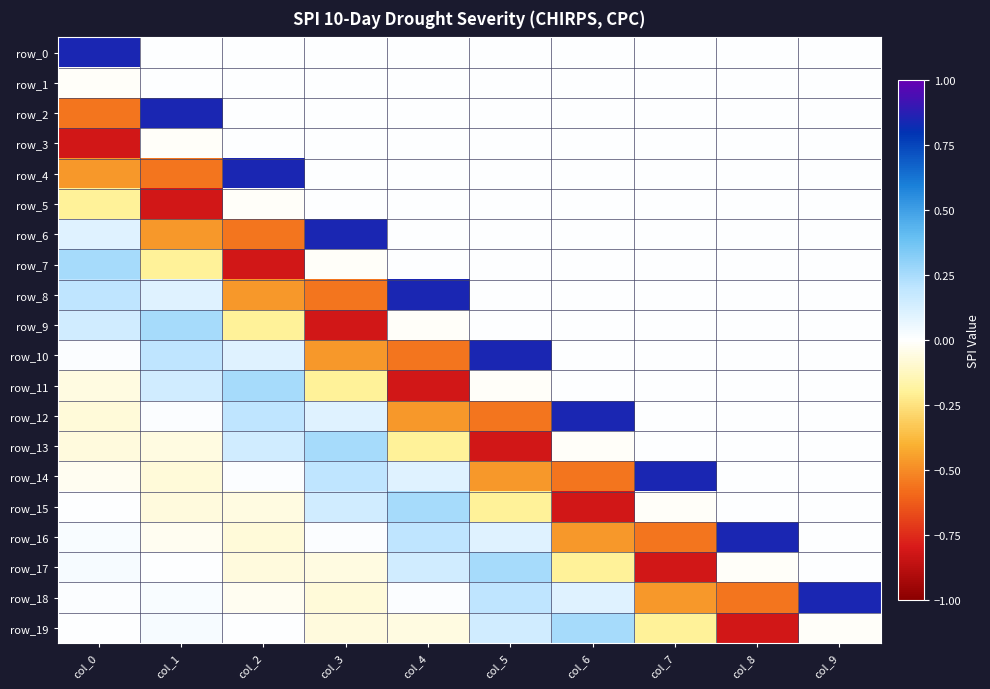

Reading left to right, what are all the values shown in this chart?

row_0: col_0=0.8	col_1=0.0	col_2=0.0	col_3=0.0	col_4=0.0	col_5=0.0	col_6=0.0	col_7=0.0	col_8=0.0	col_9=0.0
row_1: col_0=-0.0	col_1=0.0	col_2=0.0	col_3=0.0	col_4=0.0	col_5=0.0	col_6=0.0	col_7=0.0	col_8=0.0	col_9=0.0
row_2: col_0=-0.6	col_1=0.8	col_2=0.0	col_3=0.0	col_4=0.0	col_5=0.0	col_6=0.0	col_7=0.0	col_8=0.0	col_9=0.0
row_3: col_0=-0.8	col_1=-0.0	col_2=0.0	col_3=0.0	col_4=0.0	col_5=0.0	col_6=0.0	col_7=0.0	col_8=0.0	col_9=0.0
row_4: col_0=-0.5	col_1=-0.6	col_2=0.8	col_3=0.0	col_4=0.0	col_5=0.0	col_6=0.0	col_7=0.0	col_8=0.0	col_9=0.0
row_5: col_0=-0.2	col_1=-0.8	col_2=-0.0	col_3=0.0	col_4=0.0	col_5=0.0	col_6=0.0	col_7=0.0	col_8=0.0	col_9=0.0
row_6: col_0=0.1	col_1=-0.5	col_2=-0.6	col_3=0.8	col_4=0.0	col_5=0.0	col_6=0.0	col_7=0.0	col_8=0.0	col_9=0.0
row_7: col_0=0.3	col_1=-0.2	col_2=-0.8	col_3=-0.0	col_4=0.0	col_5=0.0	col_6=0.0	col_7=0.0	col_8=0.0	col_9=0.0
row_8: col_0=0.2	col_1=0.1	col_2=-0.5	col_3=-0.6	col_4=0.8	col_5=0.0	col_6=0.0	col_7=0.0	col_8=0.0	col_9=0.0
row_9: col_0=0.1	col_1=0.3	col_2=-0.2	col_3=-0.8	col_4=-0.0	col_5=0.0	col_6=0.0	col_7=0.0	col_8=0.0	col_9=0.0
row_10: col_0=0.0	col_1=0.2	col_2=0.1	col_3=-0.5	col_4=-0.6	col_5=0.8	col_6=0.0	col_7=0.0	col_8=0.0	col_9=0.0
row_11: col_0=-0.1	col_1=0.1	col_2=0.3	col_3=-0.2	col_4=-0.8	col_5=-0.0	col_6=0.0	col_7=0.0	col_8=0.0	col_9=0.0
row_12: col_0=-0.1	col_1=0.0	col_2=0.2	col_3=0.1	col_4=-0.5	col_5=-0.6	col_6=0.8	col_7=0.0	col_8=0.0	col_9=0.0
row_13: col_0=-0.1	col_1=-0.1	col_2=0.1	col_3=0.3	col_4=-0.2	col_5=-0.8	col_6=-0.0	col_7=0.0	col_8=0.0	col_9=0.0
row_14: col_0=-0.0	col_1=-0.1	col_2=0.0	col_3=0.2	col_4=0.1	col_5=-0.5	col_6=-0.6	col_7=0.8	col_8=0.0	col_9=0.0
row_15: col_0=0.0	col_1=-0.1	col_2=-0.1	col_3=0.1	col_4=0.3	col_5=-0.2	col_6=-0.8	col_7=-0.0	col_8=0.0	col_9=0.0
row_16: col_0=0.0	col_1=-0.0	col_2=-0.1	col_3=0.0	col_4=0.2	col_5=0.1	col_6=-0.5	col_7=-0.6	col_8=0.8	col_9=0.0
row_17: col_0=0.0	col_1=0.0	col_2=-0.1	col_3=-0.1	col_4=0.1	col_5=0.3	col_6=-0.2	col_7=-0.8	col_8=-0.0	col_9=0.0
row_18: col_0=0.0	col_1=0.0	col_2=-0.0	col_3=-0.1	col_4=0.0	col_5=0.2	col_6=0.1	col_7=-0.5	col_8=-0.6	col_9=0.8
row_19: col_0=0.0	col_1=0.0	col_2=0.0	col_3=-0.1	col_4=-0.1	col_5=0.1	col_6=0.3	col_7=-0.2	col_8=-0.8	col_9=-0.0